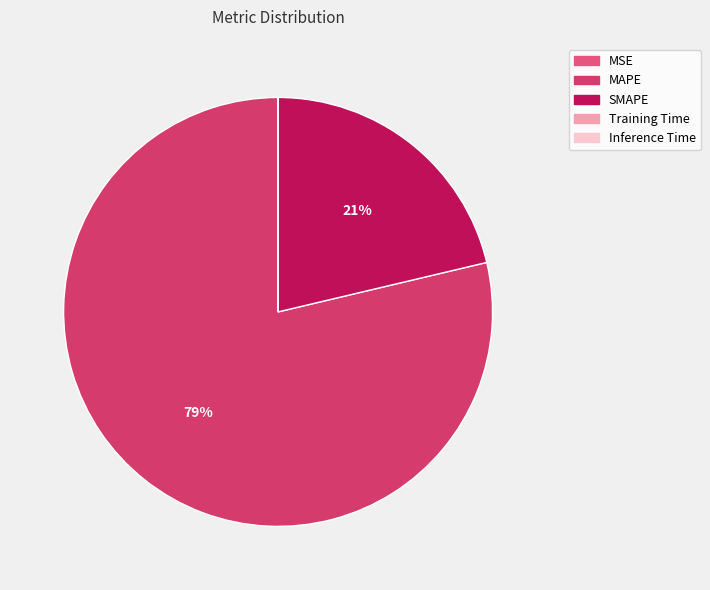

Is there any slice that represents more than half of the pie?

Yes